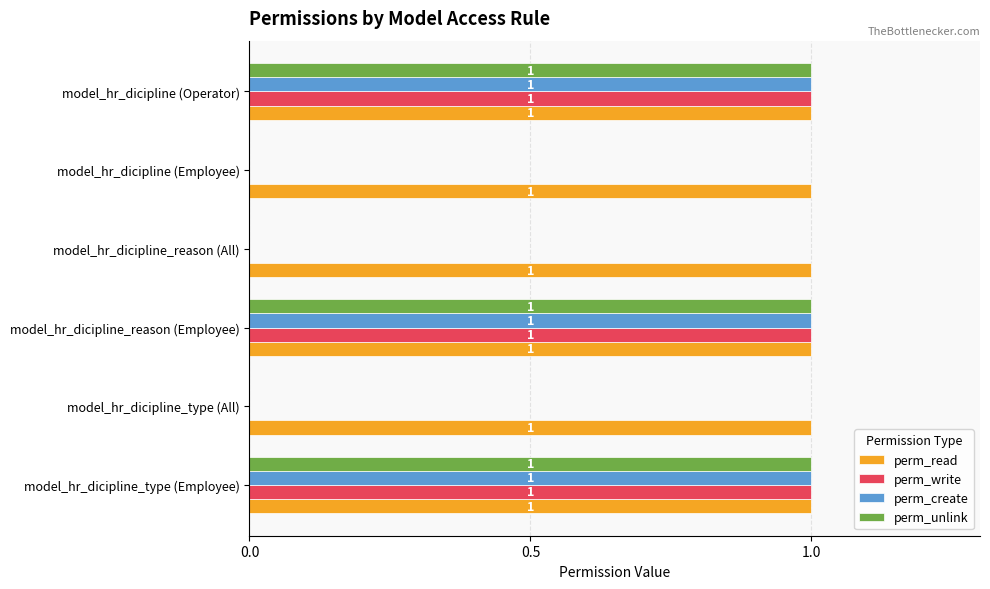

Is the value of perm_write at model_hr_dicipline (Operator) greater than the value of perm_create at model_hr_dicipline_type (All)?

Yes